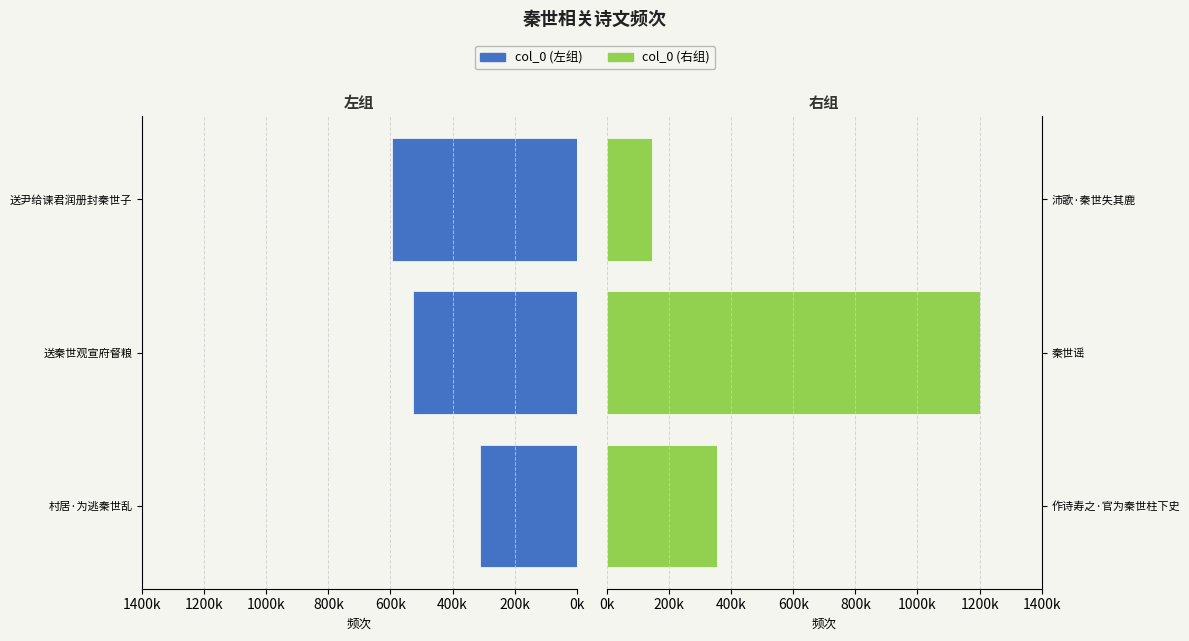

What is the average value of the col_0 (左组) series?

-477180